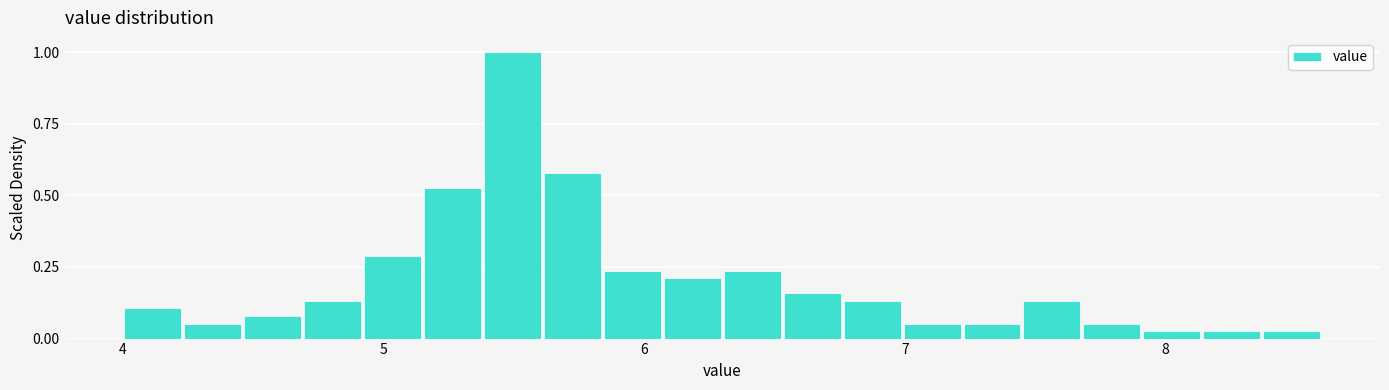

Read against the x-axis, roughly where is the centre of the tallest bar?

5.5